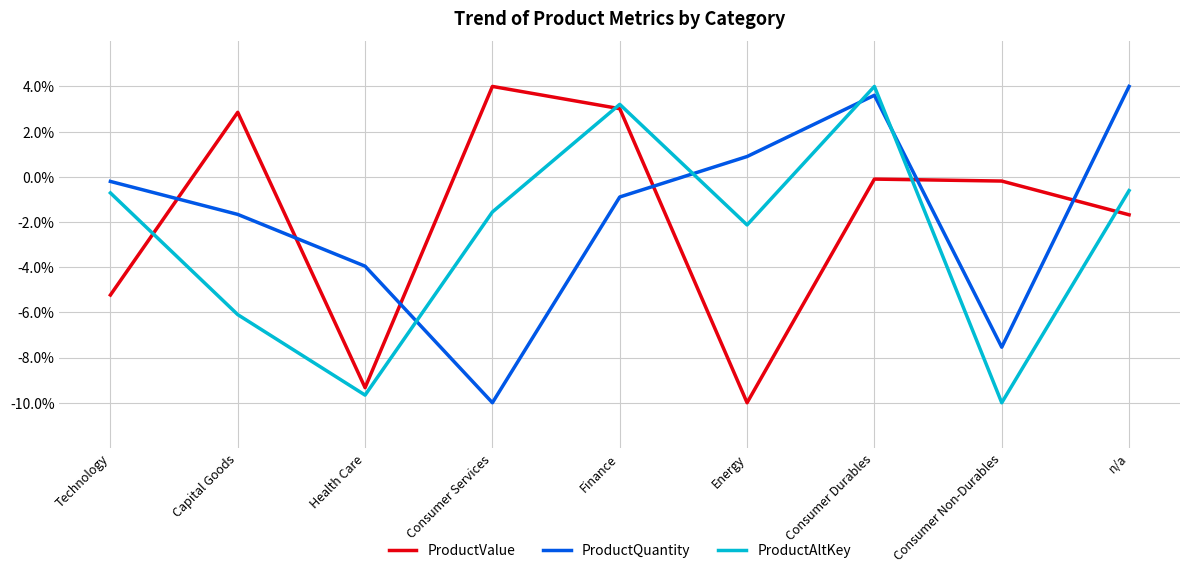

The value of ProductValue at Energy is -10.0. True or false?

True